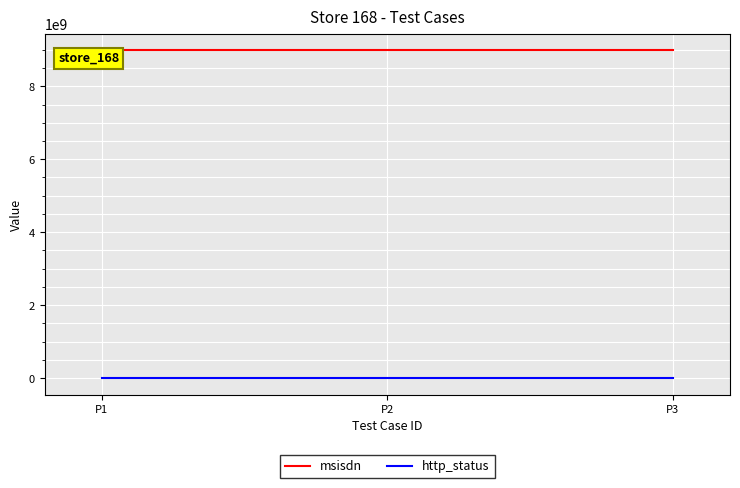

How many lines are shown in the chart?

2